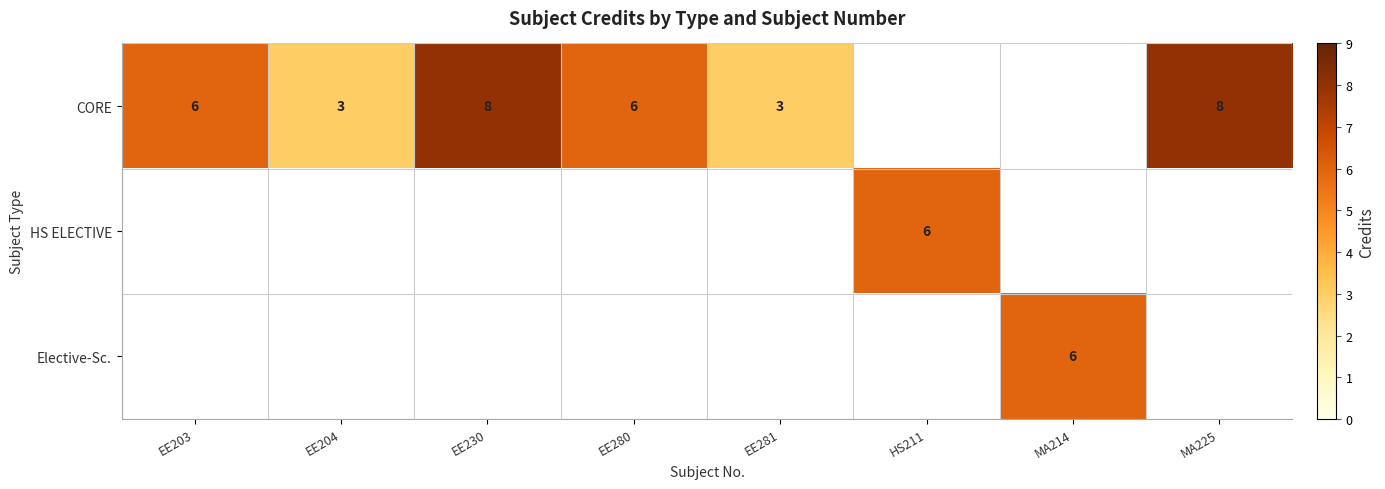

Is it true that Elective-Sc. equals 3 at MA214?

False